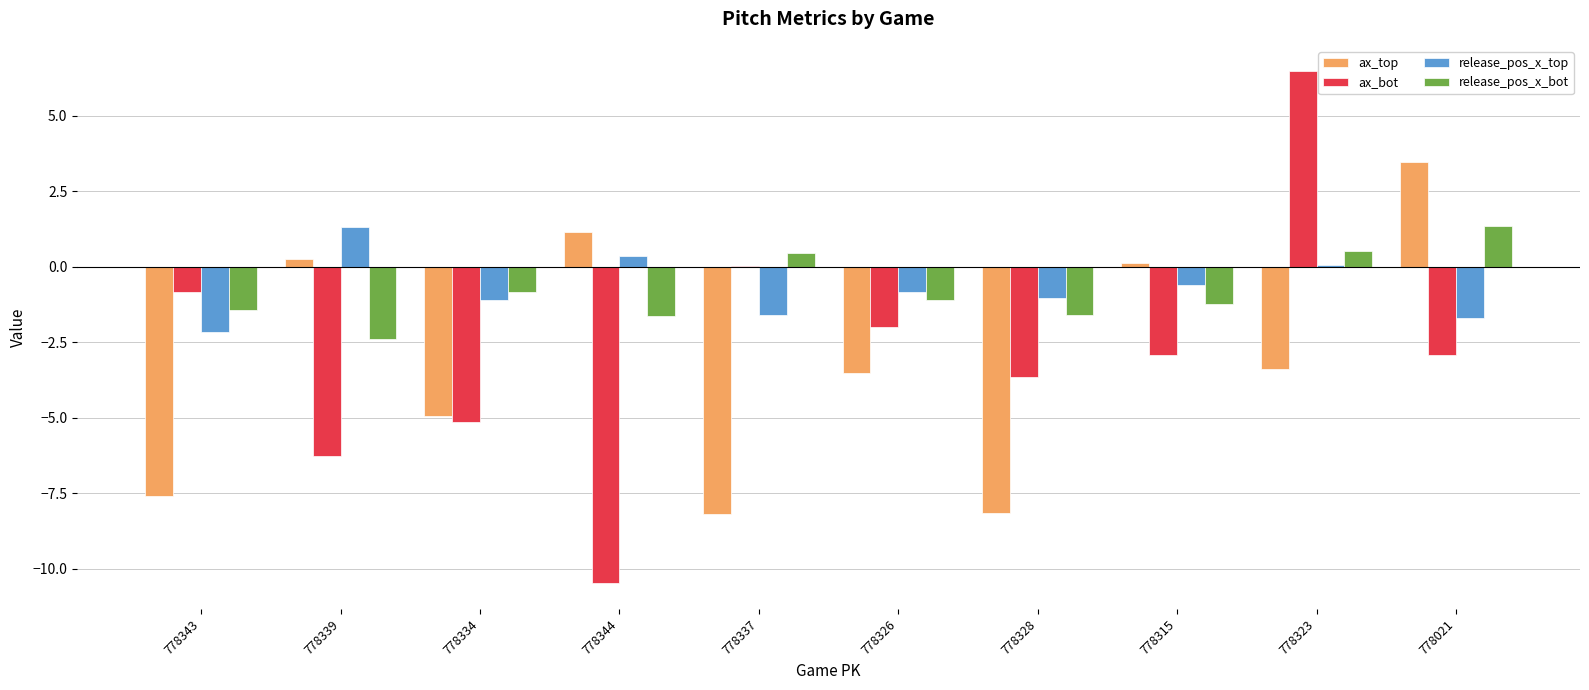

Are the bars grouped side by side (vs. stacked)?

Yes